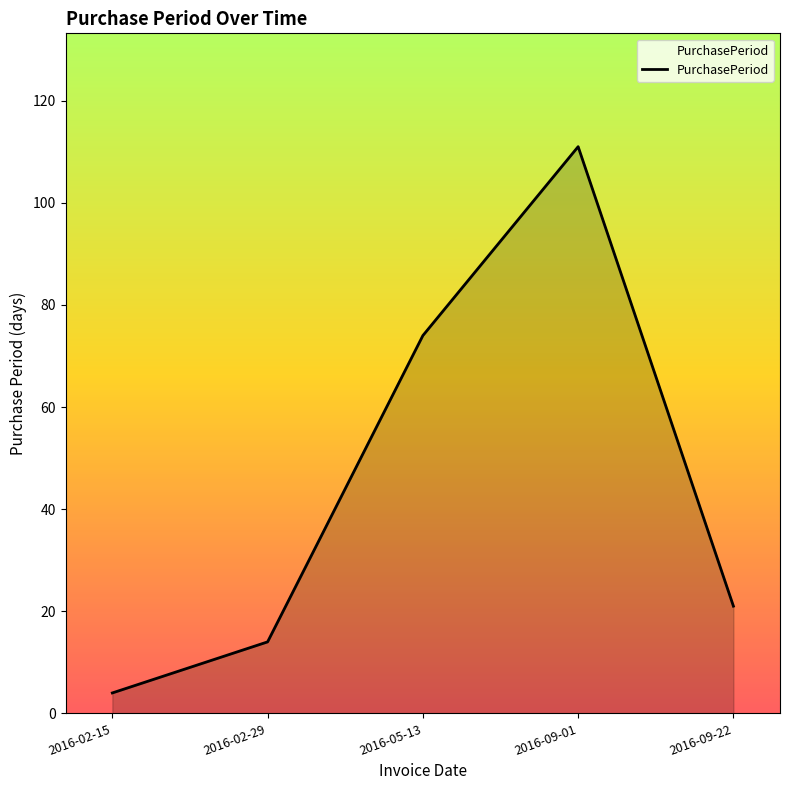

Reading left to right, transcribe all the data shown in this chart.

4	14	74	111	21